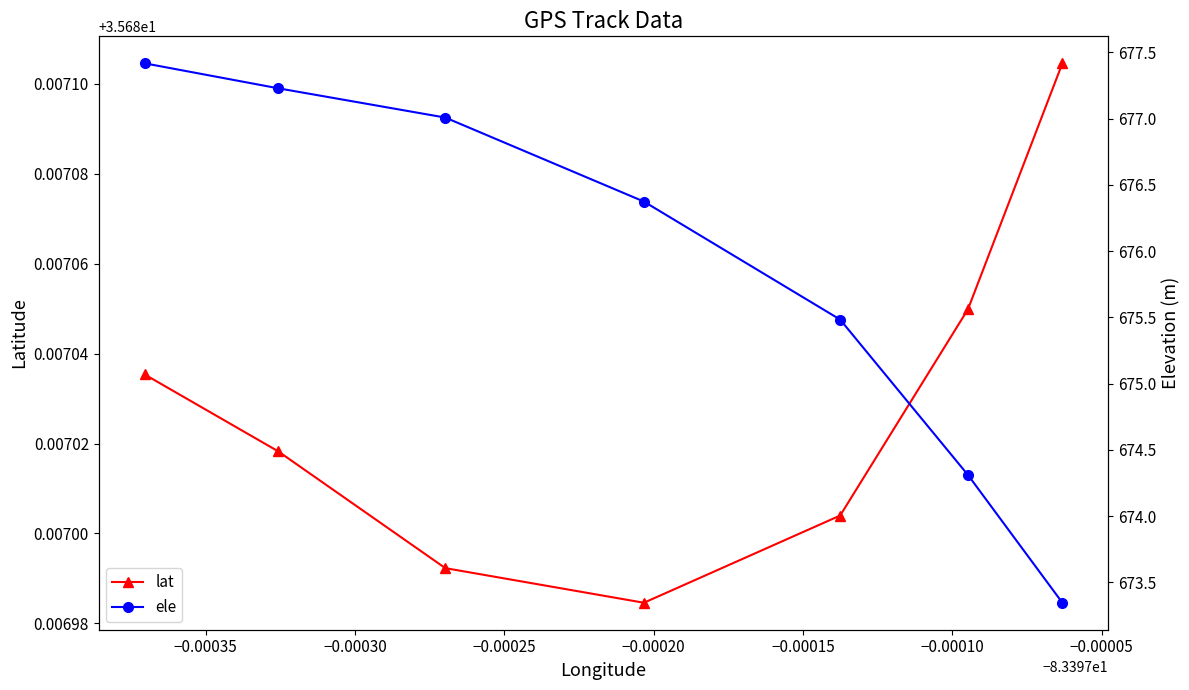

Does the chart have visible grid lines?

No